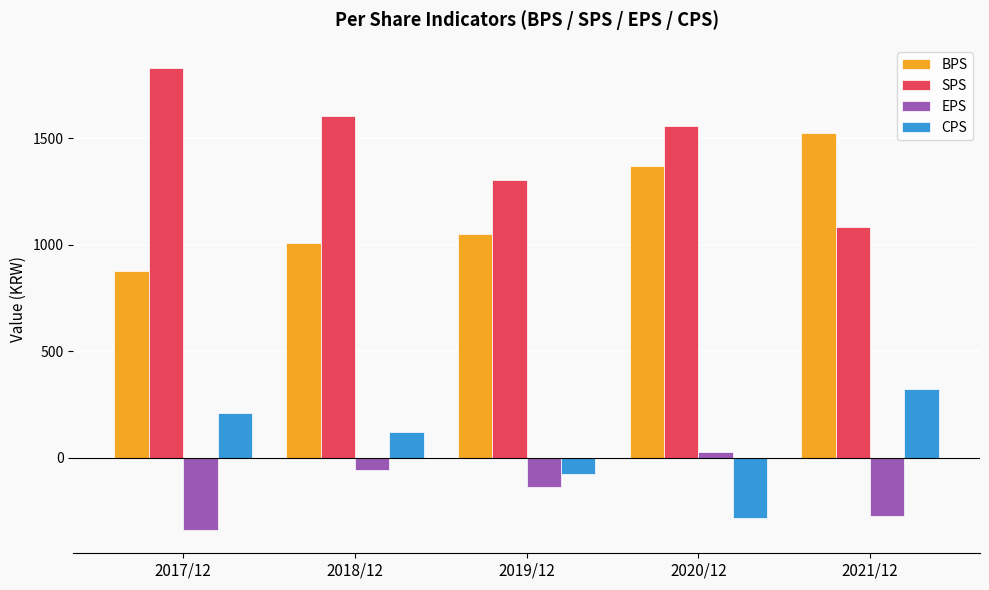

What is the spread (max minus min) of values at 2018/12?

1663